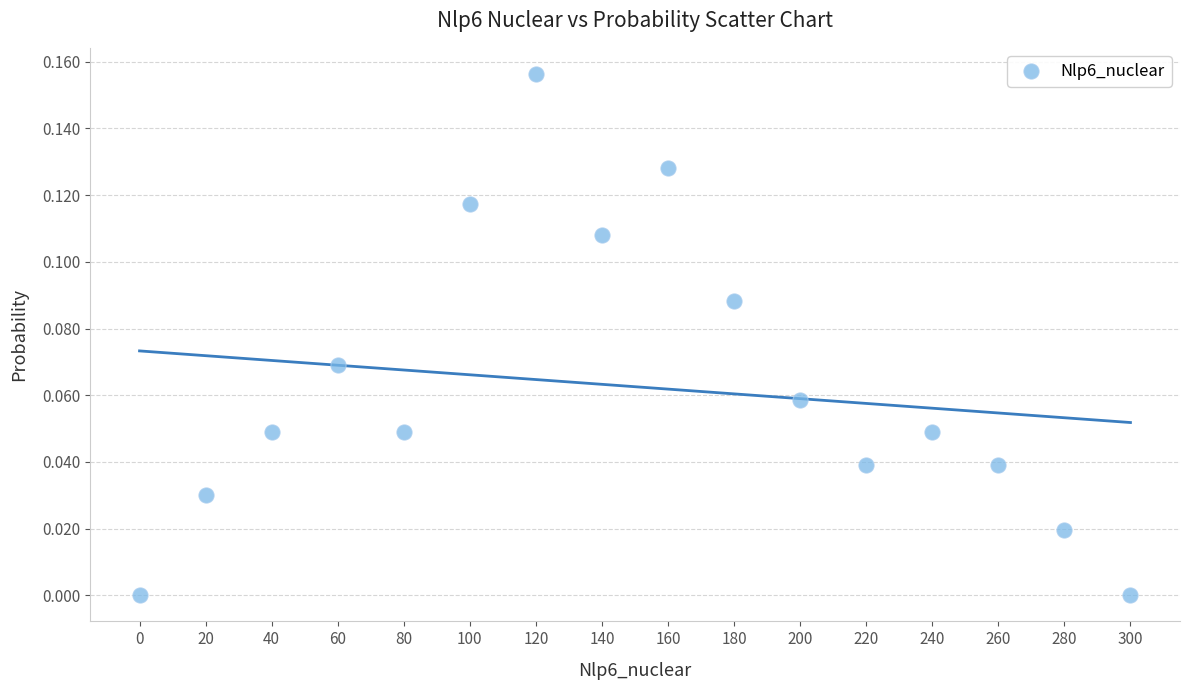

What is the range of X values (max minus min)?

300.0